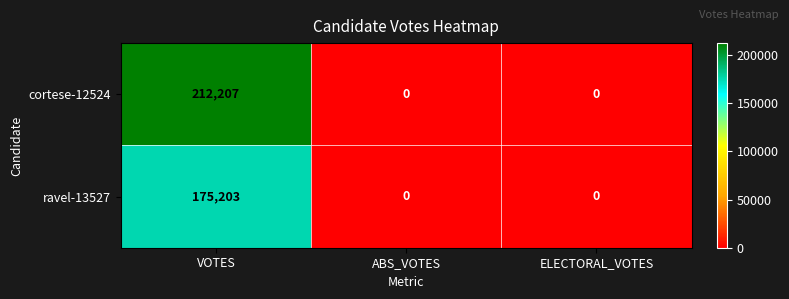

What is the difference between the ravel-13527 values at VOTES and ELECTORAL_VOTES?

175203